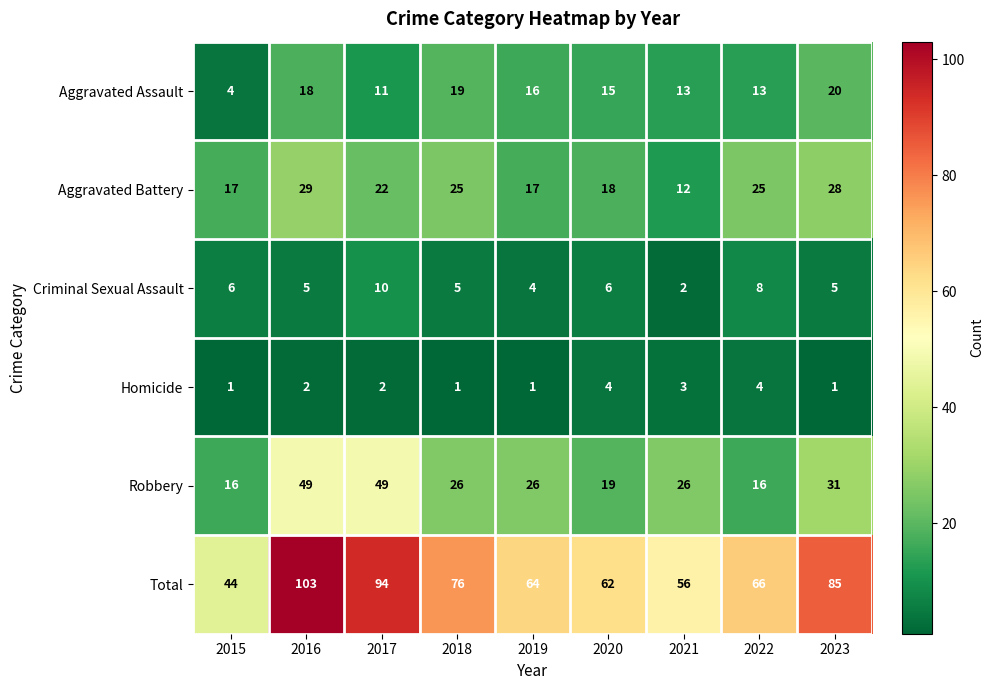

How many values in the Homicide series are below 2?

4